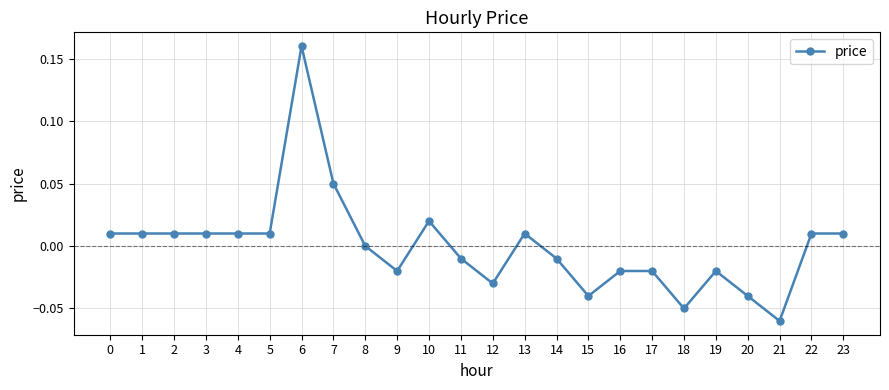

Which label corresponds to the largest value in the chart?

6